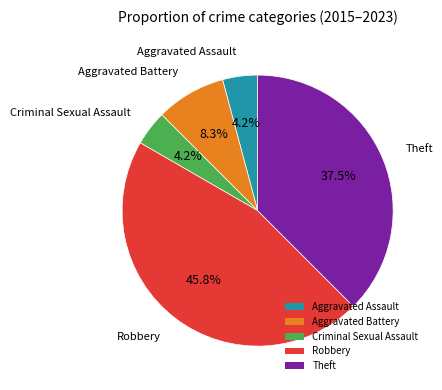

Which has a higher value, Criminal Sexual Assault or Aggravated Battery?

Aggravated Battery